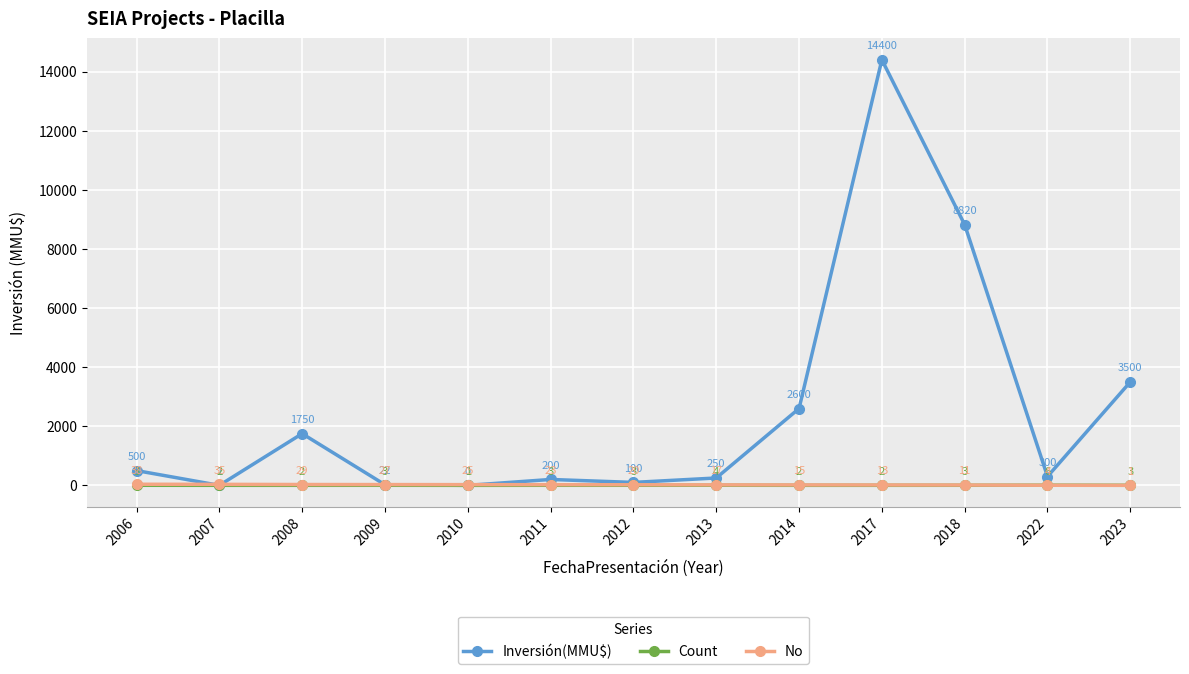

After their last crossing, which series has the higher values: Inversión(MMU$) or No?

Inversión(MMU$)